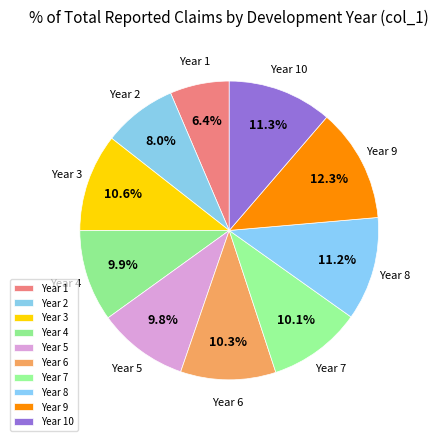

What is the largest slice in the pie chart?

Year 9